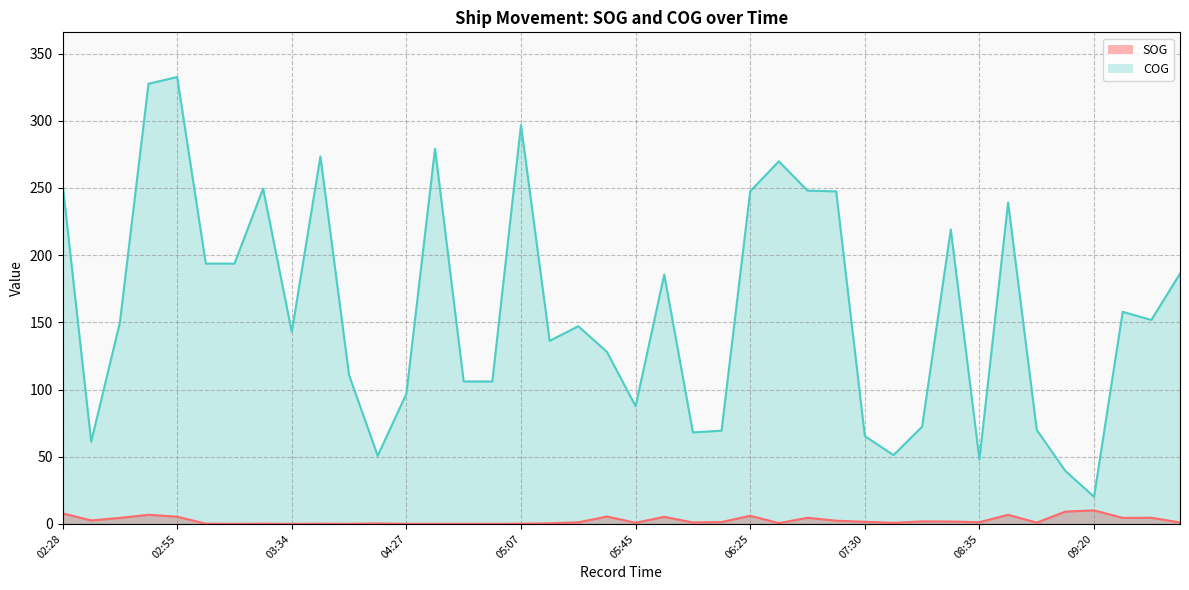

Reading right to left, extract all data points from this chart.

SOG: 04:07=1.1	03:54=4.6	03:46=4.5	09:20=10.1	09:10=9.2	09:02=1.0	08:49=6.8	08:35=1.3	08:31=1.8	08:15=1.9	07:48=0.8	07:30=1.6	07:20=2.4	07:05=4.6	06:50=0.6	06:25=6.1	06:20=1.4	06:15=1.1	06:05=5.3	05:45=0.9	05:35=5.5	05:31=1.2	05:25=0.5	05:07=0.2	04:54=0.1	04:46=0.1	04:31=0.1	04:27=0.1	04:17=0.4	04:01=0.1	03:45=0.2	03:34=0.1	03:26=0.2	03:16=0.1	03:07=0.2	02:55=5.4	02:50=6.8	02:40=4.5	02:35=2.6	02:28=7.9
COG: 04:07=186.2	03:54=151.8	03:46=157.8	09:20=20.2	09:10=39.4	09:02=70.0	08:49=239.1	08:35=48.0	08:31=219.1	08:15=72.4	07:48=51.2	07:30=65.4	07:20=247.4	07:05=248.0	06:50=269.8	06:25=247.5	06:20=69.4	06:15=68.1	06:05=185.5	05:45=87.6	05:35=128.0	05:31=147.1	05:25=136.2	05:07=296.8	04:54=106.0	04:46=106.0	04:31=279.2	04:27=96.9	04:17=50.7	04:01=110.7	03:45=273.4	03:34=142.9	03:26=249.5	03:16=193.7	03:07=193.7	02:55=332.5	02:50=327.5	02:40=149.7	02:35=61.2	02:28=253.3